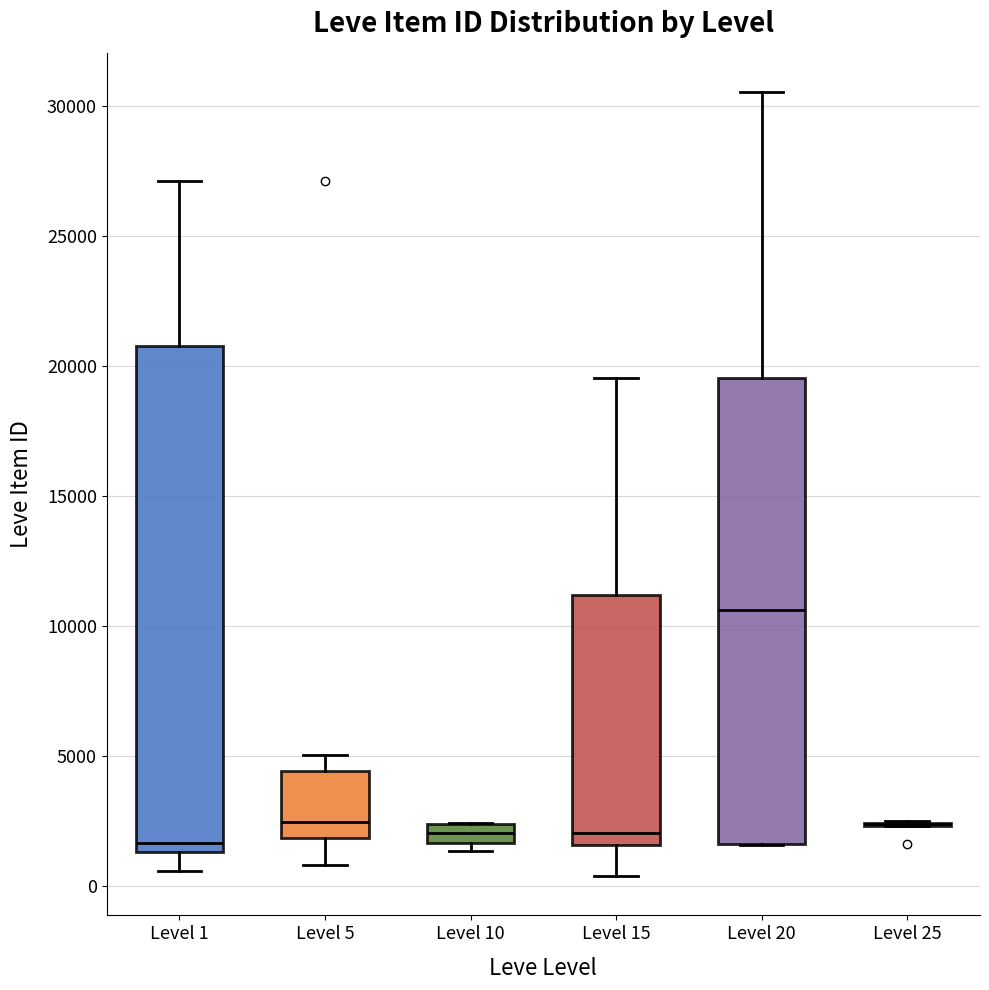

Comparing the boxes themselves (not the whiskers), which one is the tallest?

Level 1